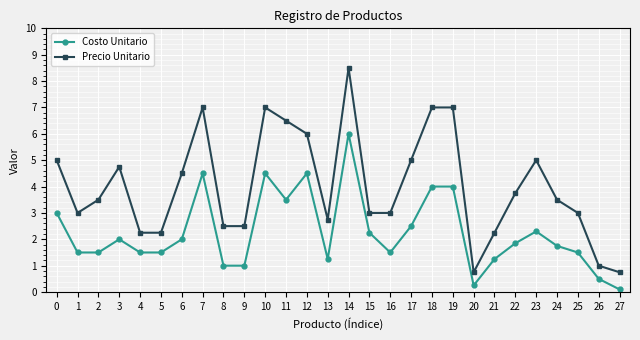

Which label corresponds to the largest value in the chart?

14